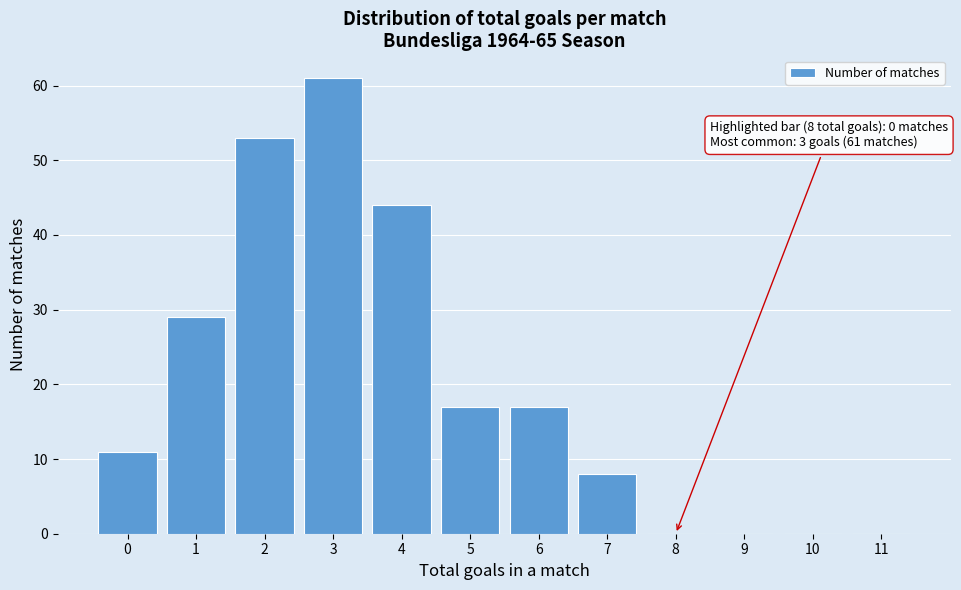

Reading right to left, extract all data points from this chart.

11=0	10=0	9=0	8=0	7=8	6=17	5=17	4=44	3=61	2=53	1=29	0=11